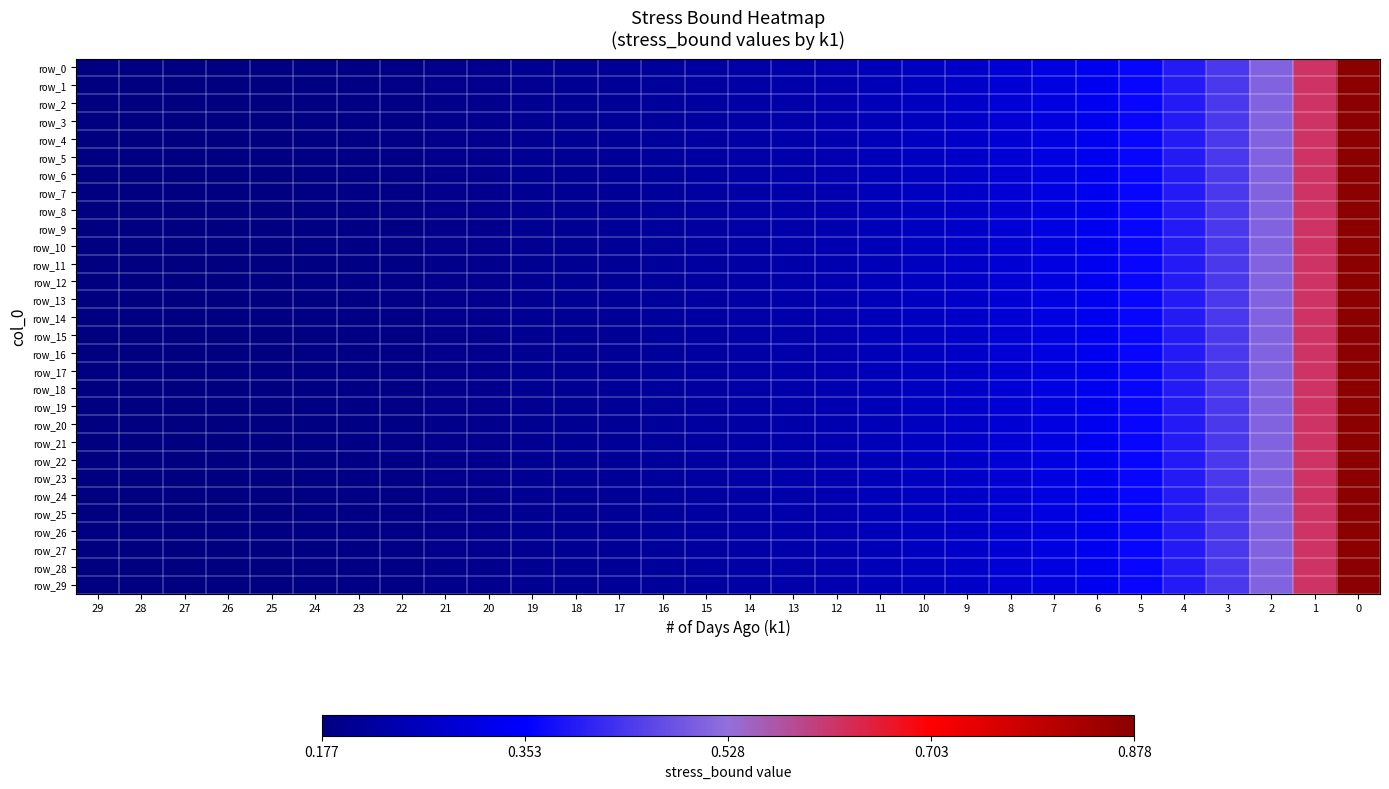

Reading left to right, extract all data points from this chart.

row_0: 0.2	0.2	0.2	0.2	0.2	0.2	0.2	0.2	0.2	0.2	0.2	0.2	0.2	0.2	0.2	0.2	0.2	0.2	0.3	0.3	0.3	0.3	0.3	0.3	0.4	0.4	0.4	0.5	0.6	0.9
row_1: 0.2	0.2	0.2	0.2	0.2	0.2	0.2	0.2	0.2	0.2	0.2	0.2	0.2	0.2	0.2	0.2	0.2	0.2	0.3	0.3	0.3	0.3	0.3	0.3	0.4	0.4	0.4	0.5	0.6	0.9
row_2: 0.2	0.2	0.2	0.2	0.2	0.2	0.2	0.2	0.2	0.2	0.2	0.2	0.2	0.2	0.2	0.2	0.2	0.2	0.3	0.3	0.3	0.3	0.3	0.3	0.4	0.4	0.4	0.5	0.6	0.9
row_3: 0.2	0.2	0.2	0.2	0.2	0.2	0.2	0.2	0.2	0.2	0.2	0.2	0.2	0.2	0.2	0.2	0.2	0.2	0.3	0.3	0.3	0.3	0.3	0.3	0.4	0.4	0.4	0.5	0.6	0.9
row_4: 0.2	0.2	0.2	0.2	0.2	0.2	0.2	0.2	0.2	0.2	0.2	0.2	0.2	0.2	0.2	0.2	0.2	0.2	0.3	0.3	0.3	0.3	0.3	0.3	0.4	0.4	0.4	0.5	0.6	0.9
row_5: 0.2	0.2	0.2	0.2	0.2	0.2	0.2	0.2	0.2	0.2	0.2	0.2	0.2	0.2	0.2	0.2	0.2	0.2	0.3	0.3	0.3	0.3	0.3	0.3	0.4	0.4	0.4	0.5	0.6	0.9
row_6: 0.2	0.2	0.2	0.2	0.2	0.2	0.2	0.2	0.2	0.2	0.2	0.2	0.2	0.2	0.2	0.2	0.2	0.2	0.3	0.3	0.3	0.3	0.3	0.3	0.4	0.4	0.4	0.5	0.6	0.9
row_7: 0.2	0.2	0.2	0.2	0.2	0.2	0.2	0.2	0.2	0.2	0.2	0.2	0.2	0.2	0.2	0.2	0.2	0.2	0.3	0.3	0.3	0.3	0.3	0.3	0.4	0.4	0.4	0.5	0.6	0.9
row_8: 0.2	0.2	0.2	0.2	0.2	0.2	0.2	0.2	0.2	0.2	0.2	0.2	0.2	0.2	0.2	0.2	0.2	0.2	0.3	0.3	0.3	0.3	0.3	0.3	0.4	0.4	0.4	0.5	0.6	0.9
row_9: 0.2	0.2	0.2	0.2	0.2	0.2	0.2	0.2	0.2	0.2	0.2	0.2	0.2	0.2	0.2	0.2	0.2	0.2	0.3	0.3	0.3	0.3	0.3	0.3	0.4	0.4	0.4	0.5	0.6	0.9
row_10: 0.2	0.2	0.2	0.2	0.2	0.2	0.2	0.2	0.2	0.2	0.2	0.2	0.2	0.2	0.2	0.2	0.2	0.2	0.3	0.3	0.3	0.3	0.3	0.3	0.4	0.4	0.4	0.5	0.6	0.9
row_11: 0.2	0.2	0.2	0.2	0.2	0.2	0.2	0.2	0.2	0.2	0.2	0.2	0.2	0.2	0.2	0.2	0.2	0.2	0.3	0.3	0.3	0.3	0.3	0.3	0.4	0.4	0.4	0.5	0.6	0.9
row_12: 0.2	0.2	0.2	0.2	0.2	0.2	0.2	0.2	0.2	0.2	0.2	0.2	0.2	0.2	0.2	0.2	0.2	0.2	0.3	0.3	0.3	0.3	0.3	0.3	0.4	0.4	0.4	0.5	0.6	0.9
row_13: 0.2	0.2	0.2	0.2	0.2	0.2	0.2	0.2	0.2	0.2	0.2	0.2	0.2	0.2	0.2	0.2	0.2	0.2	0.3	0.3	0.3	0.3	0.3	0.3	0.4	0.4	0.4	0.5	0.6	0.9
row_14: 0.2	0.2	0.2	0.2	0.2	0.2	0.2	0.2	0.2	0.2	0.2	0.2	0.2	0.2	0.2	0.2	0.2	0.2	0.3	0.3	0.3	0.3	0.3	0.3	0.4	0.4	0.4	0.5	0.6	0.9
row_15: 0.2	0.2	0.2	0.2	0.2	0.2	0.2	0.2	0.2	0.2	0.2	0.2	0.2	0.2	0.2	0.2	0.2	0.2	0.3	0.3	0.3	0.3	0.3	0.3	0.4	0.4	0.4	0.5	0.6	0.9
row_16: 0.2	0.2	0.2	0.2	0.2	0.2	0.2	0.2	0.2	0.2	0.2	0.2	0.2	0.2	0.2	0.2	0.2	0.2	0.3	0.3	0.3	0.3	0.3	0.3	0.4	0.4	0.4	0.5	0.6	0.9
row_17: 0.2	0.2	0.2	0.2	0.2	0.2	0.2	0.2	0.2	0.2	0.2	0.2	0.2	0.2	0.2	0.2	0.2	0.2	0.3	0.3	0.3	0.3	0.3	0.3	0.4	0.4	0.4	0.5	0.6	0.9
row_18: 0.2	0.2	0.2	0.2	0.2	0.2	0.2	0.2	0.2	0.2	0.2	0.2	0.2	0.2	0.2	0.2	0.2	0.2	0.3	0.3	0.3	0.3	0.3	0.3	0.4	0.4	0.4	0.5	0.6	0.9
row_19: 0.2	0.2	0.2	0.2	0.2	0.2	0.2	0.2	0.2	0.2	0.2	0.2	0.2	0.2	0.2	0.2	0.2	0.2	0.3	0.3	0.3	0.3	0.3	0.3	0.4	0.4	0.4	0.5	0.6	0.9
row_20: 0.2	0.2	0.2	0.2	0.2	0.2	0.2	0.2	0.2	0.2	0.2	0.2	0.2	0.2	0.2	0.2	0.2	0.2	0.3	0.3	0.3	0.3	0.3	0.3	0.4	0.4	0.4	0.5	0.6	0.9
row_21: 0.2	0.2	0.2	0.2	0.2	0.2	0.2	0.2	0.2	0.2	0.2	0.2	0.2	0.2	0.2	0.2	0.2	0.2	0.3	0.3	0.3	0.3	0.3	0.3	0.4	0.4	0.4	0.5	0.6	0.9
row_22: 0.2	0.2	0.2	0.2	0.2	0.2	0.2	0.2	0.2	0.2	0.2	0.2	0.2	0.2	0.2	0.2	0.2	0.2	0.3	0.3	0.3	0.3	0.3	0.3	0.4	0.4	0.4	0.5	0.6	0.9
row_23: 0.2	0.2	0.2	0.2	0.2	0.2	0.2	0.2	0.2	0.2	0.2	0.2	0.2	0.2	0.2	0.2	0.2	0.2	0.3	0.3	0.3	0.3	0.3	0.3	0.4	0.4	0.4	0.5	0.6	0.9
row_24: 0.2	0.2	0.2	0.2	0.2	0.2	0.2	0.2	0.2	0.2	0.2	0.2	0.2	0.2	0.2	0.2	0.2	0.2	0.3	0.3	0.3	0.3	0.3	0.3	0.4	0.4	0.4	0.5	0.6	0.9
row_25: 0.2	0.2	0.2	0.2	0.2	0.2	0.2	0.2	0.2	0.2	0.2	0.2	0.2	0.2	0.2	0.2	0.2	0.2	0.3	0.3	0.3	0.3	0.3	0.3	0.4	0.4	0.4	0.5	0.6	0.9
row_26: 0.2	0.2	0.2	0.2	0.2	0.2	0.2	0.2	0.2	0.2	0.2	0.2	0.2	0.2	0.2	0.2	0.2	0.2	0.3	0.3	0.3	0.3	0.3	0.3	0.4	0.4	0.4	0.5	0.6	0.9
row_27: 0.2	0.2	0.2	0.2	0.2	0.2	0.2	0.2	0.2	0.2	0.2	0.2	0.2	0.2	0.2	0.2	0.2	0.2	0.3	0.3	0.3	0.3	0.3	0.3	0.4	0.4	0.4	0.5	0.6	0.9
row_28: 0.2	0.2	0.2	0.2	0.2	0.2	0.2	0.2	0.2	0.2	0.2	0.2	0.2	0.2	0.2	0.2	0.2	0.2	0.3	0.3	0.3	0.3	0.3	0.3	0.4	0.4	0.4	0.5	0.6	0.9
row_29: 0.2	0.2	0.2	0.2	0.2	0.2	0.2	0.2	0.2	0.2	0.2	0.2	0.2	0.2	0.2	0.2	0.2	0.2	0.3	0.3	0.3	0.3	0.3	0.3	0.4	0.4	0.4	0.5	0.6	0.9